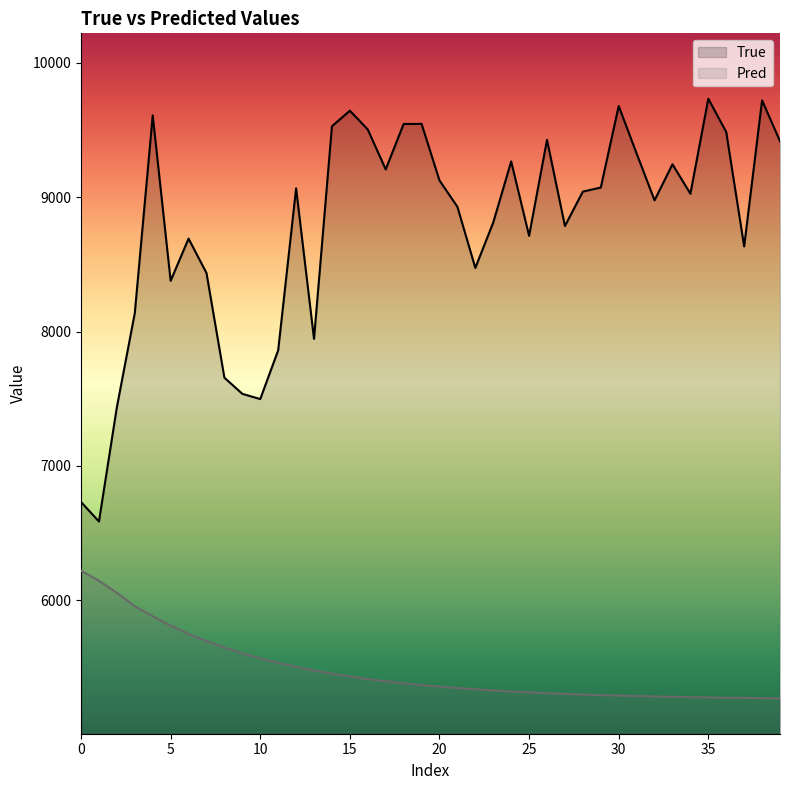

How many categories are shown in the chart?

40